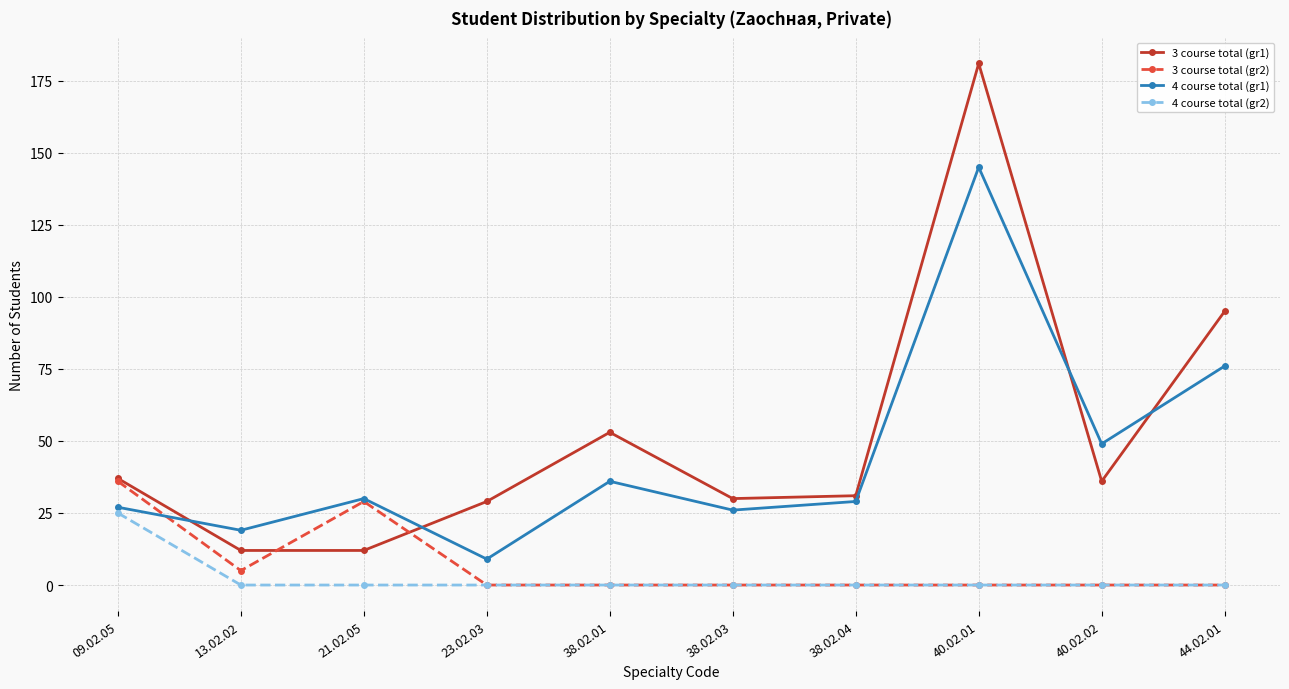

True or false: 4 course total (gr1) and 4 course total (gr2) intersect in this chart.

False